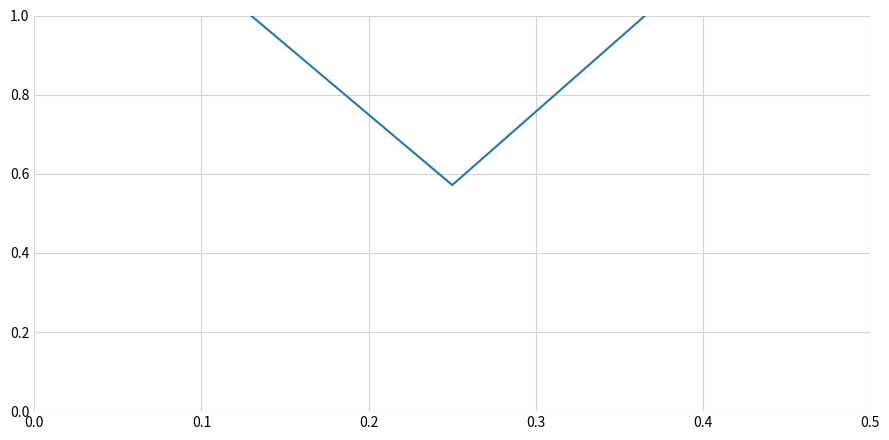

What is the average value?

1.2